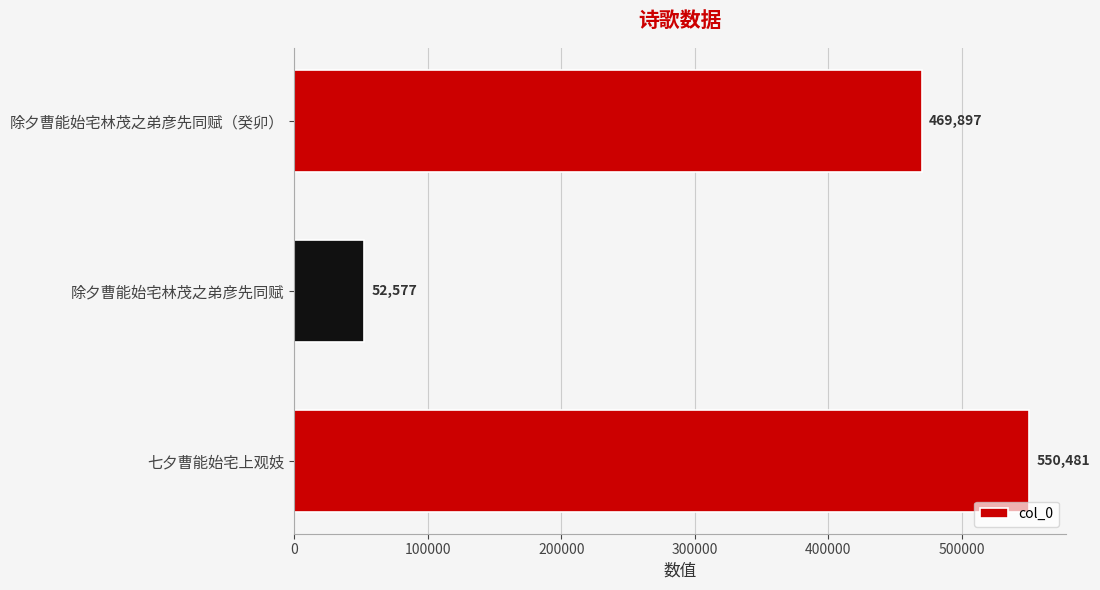

How many data points does each series have?

3